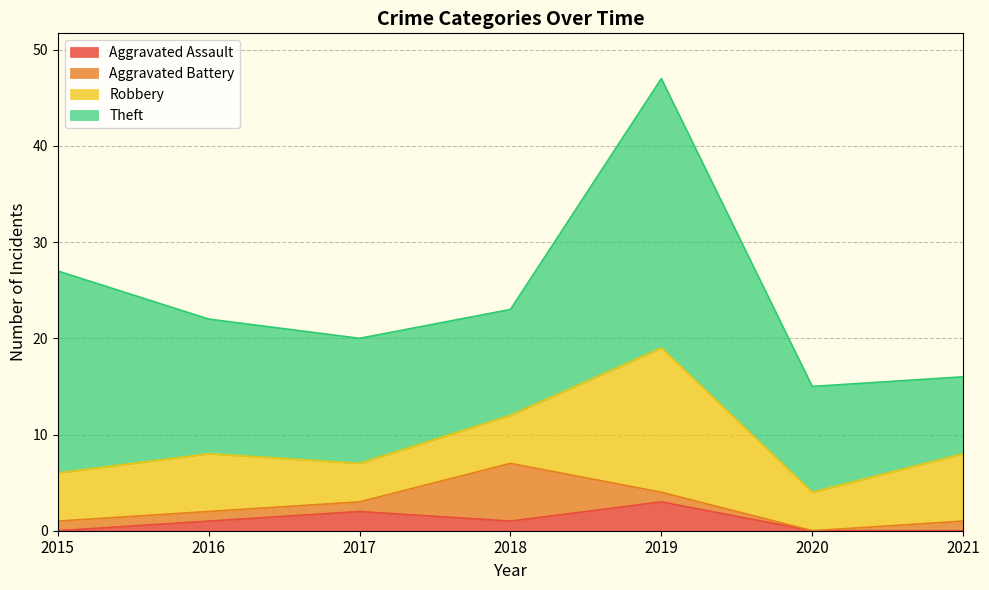

At which category does the chart reach its peak across all series?

2019